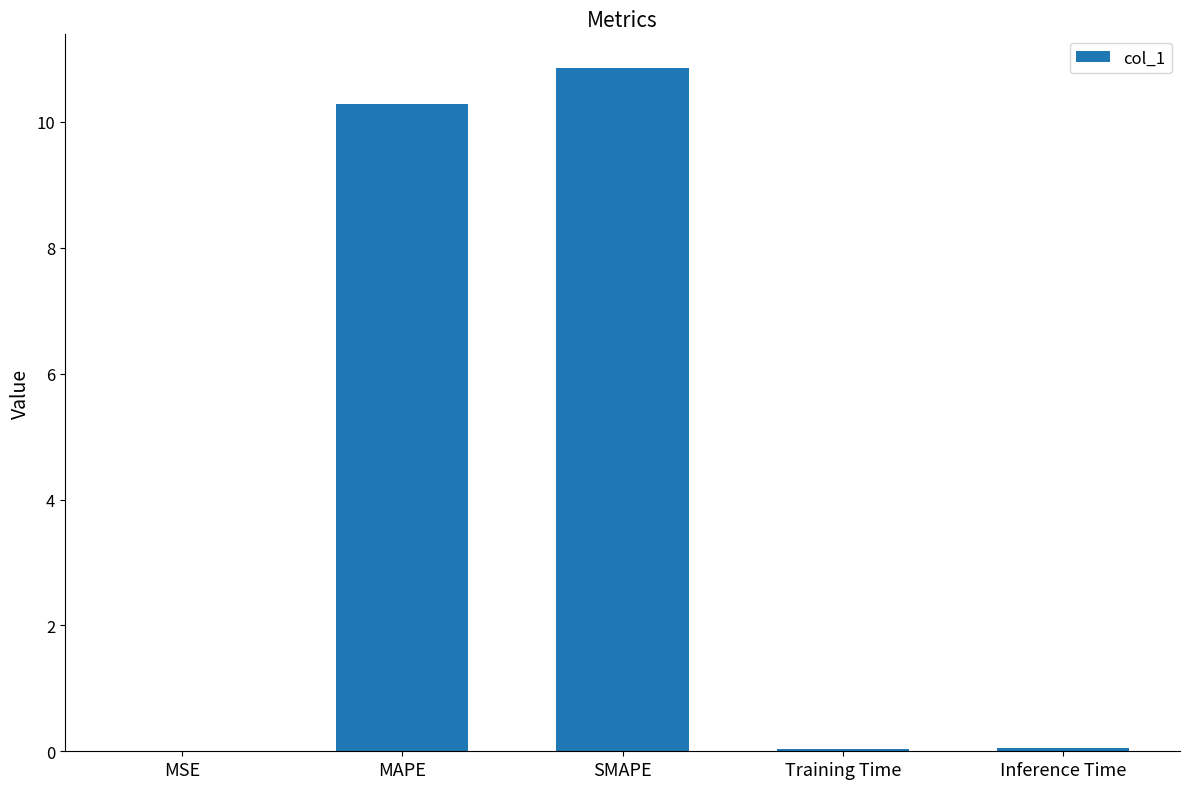

Which has a higher value, MSE or SMAPE?

SMAPE